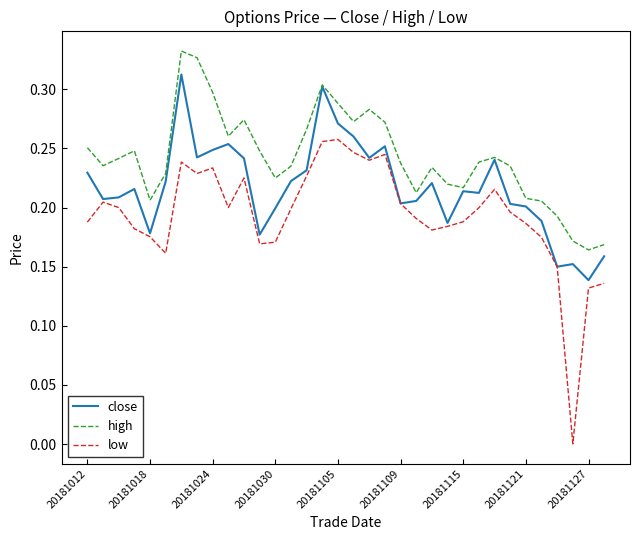

Rank the series by their average value, from highest to lowest.

high, close, low